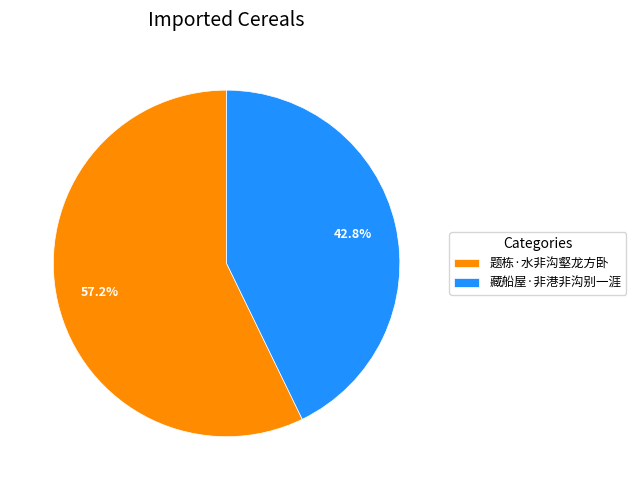

Rank the categories by value from lowest to highest.

藏船屋·非港非沟别一涯, 题栋·水非沟壑龙方卧